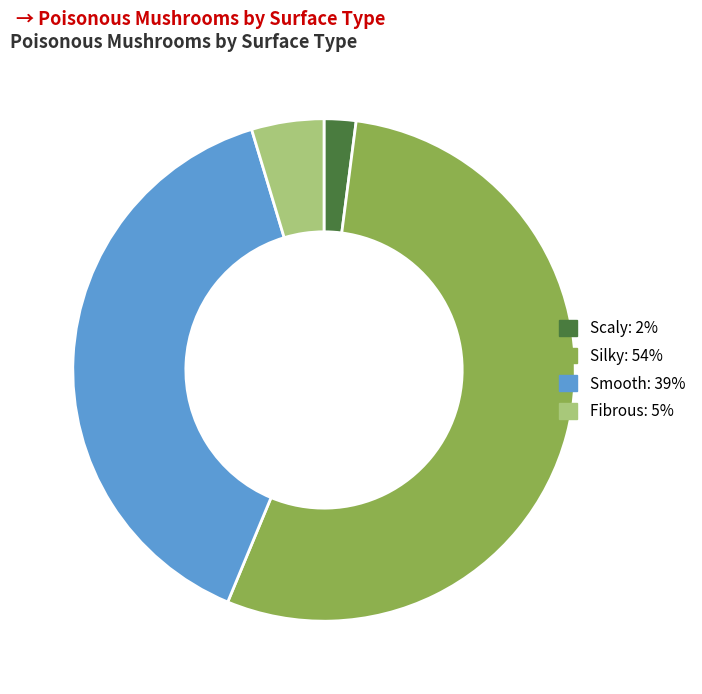

True or false: Silky accounts for 54% of the total.

True